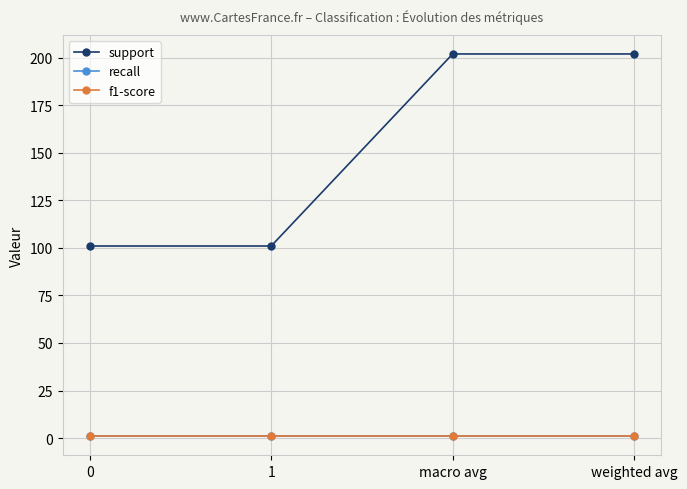

Which series changed the most between 0 and macro avg?

support